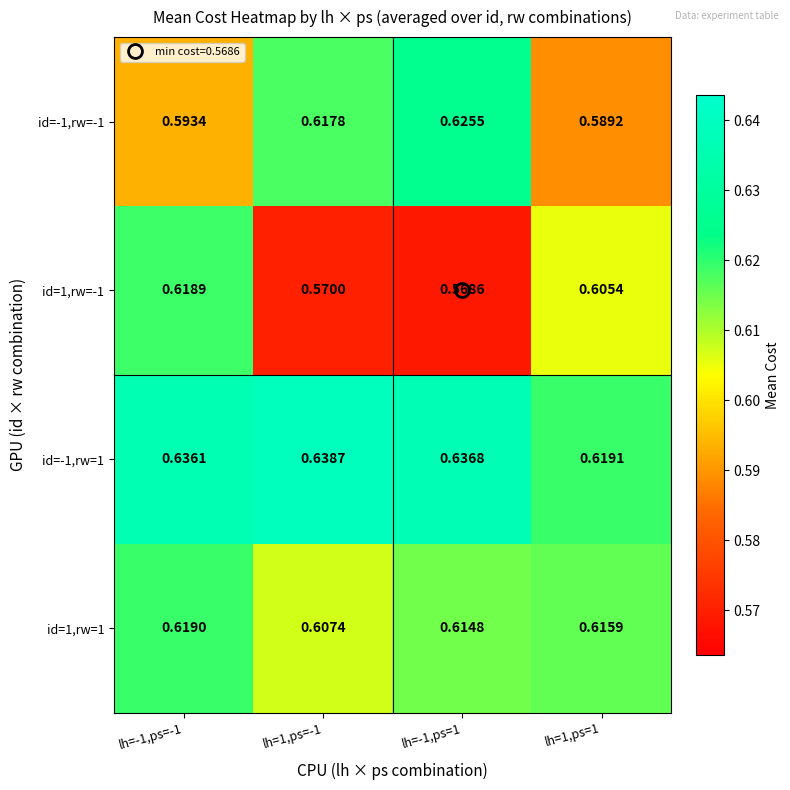

Rank the series by their maximum value, from lowest to highest.

id=1,rw=-1, id=1,rw=1, id=-1,rw=-1, id=-1,rw=1